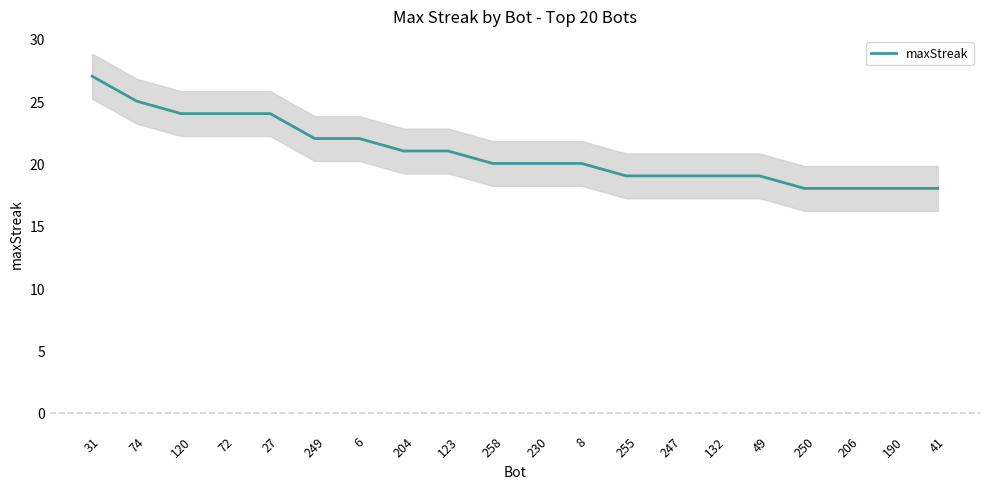

What is the change in value from 204 to 49?

-2